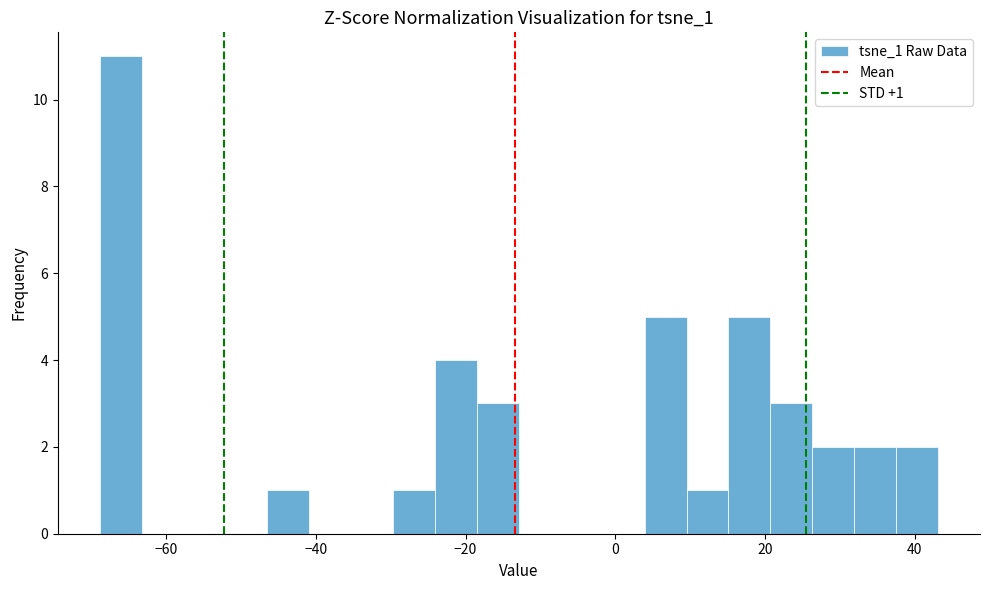

Read against the x-axis, roughly where is the centre of the tallest bar?

-66